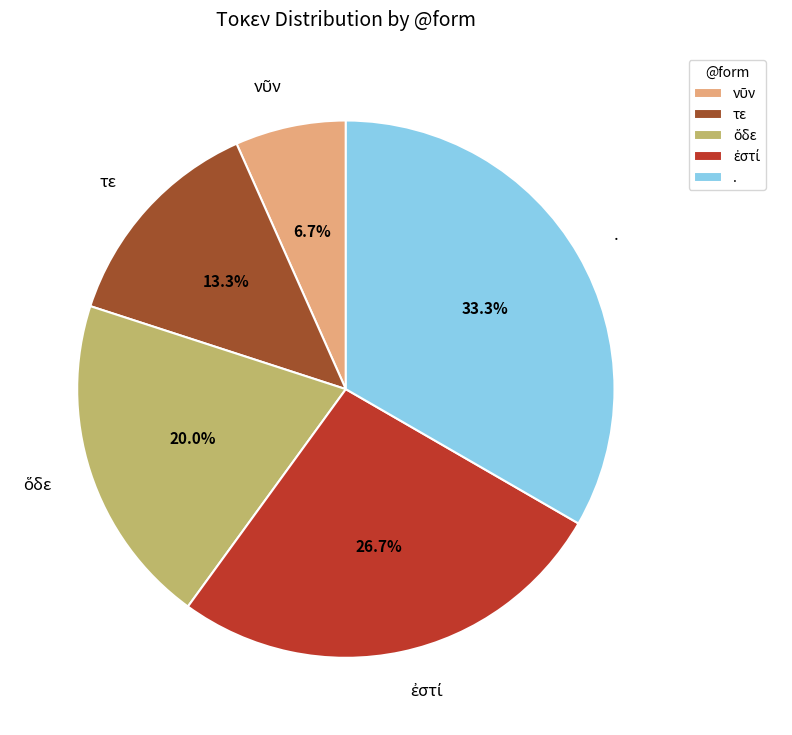

Which slice is the largest?

.